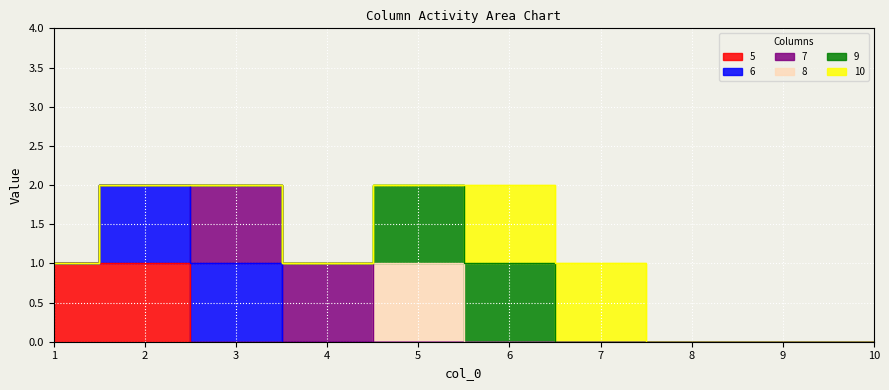

True or false: 9 has more than 2 interior local peaks.

False